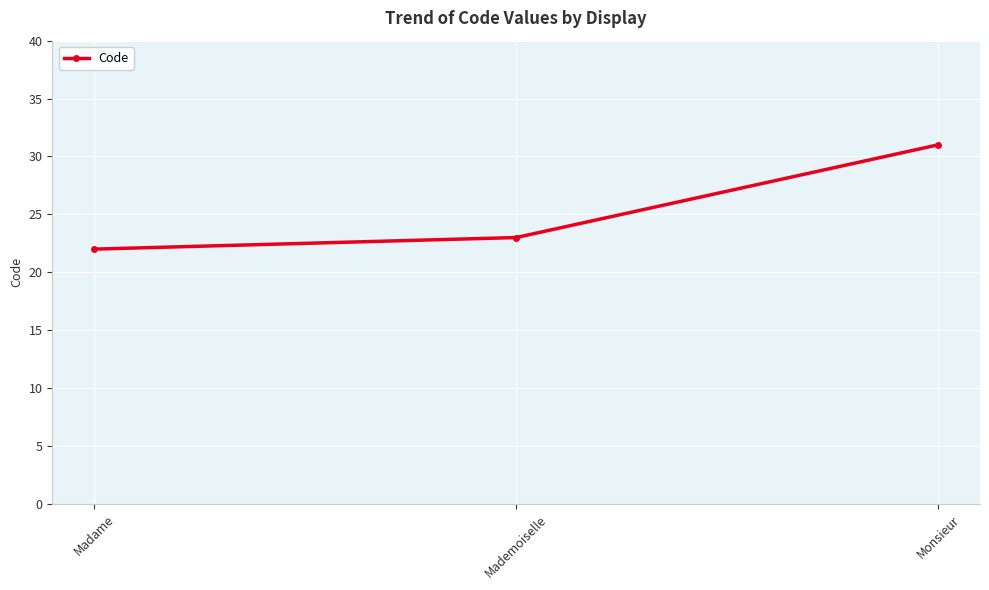

What is the approximate value at Mademoiselle?

23